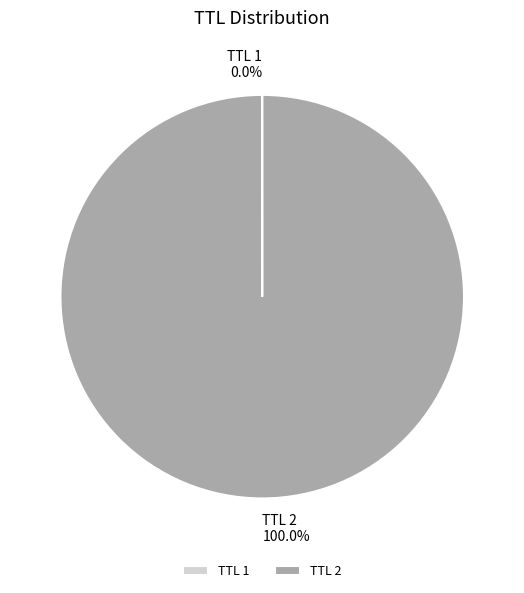

What is the largest slice in the pie chart?

TTL 2